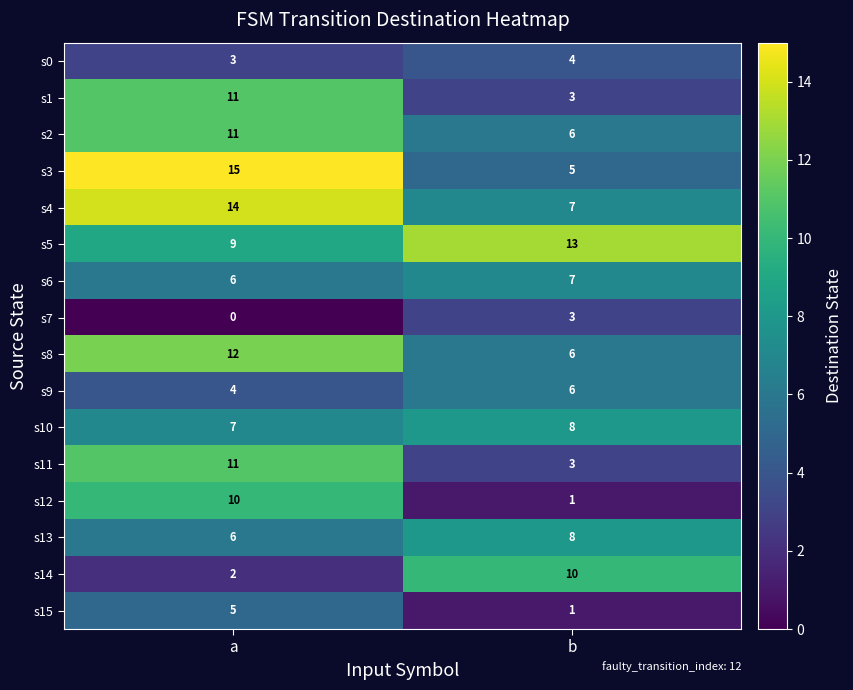

The s1 series shows 11 at a. True or false?

True